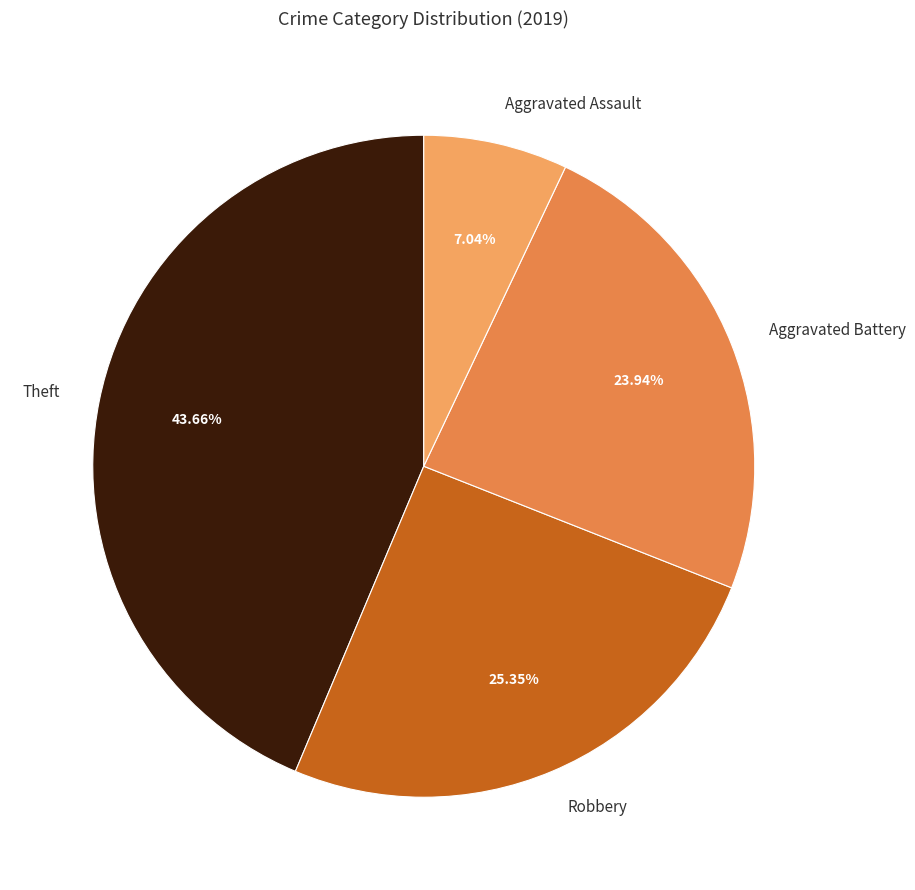

True or false: Robbery accounts for 25% of the total.

True